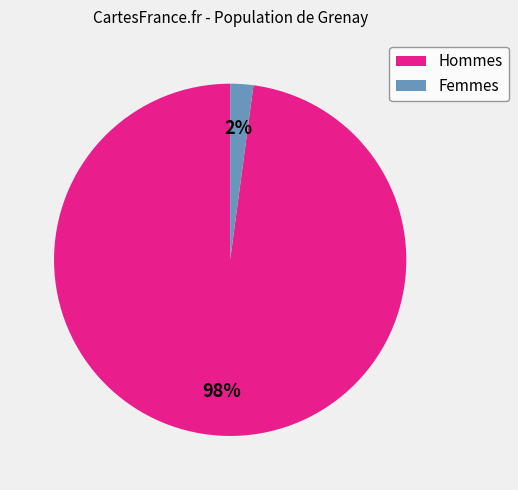

What is the largest slice in the pie chart?

Hommes